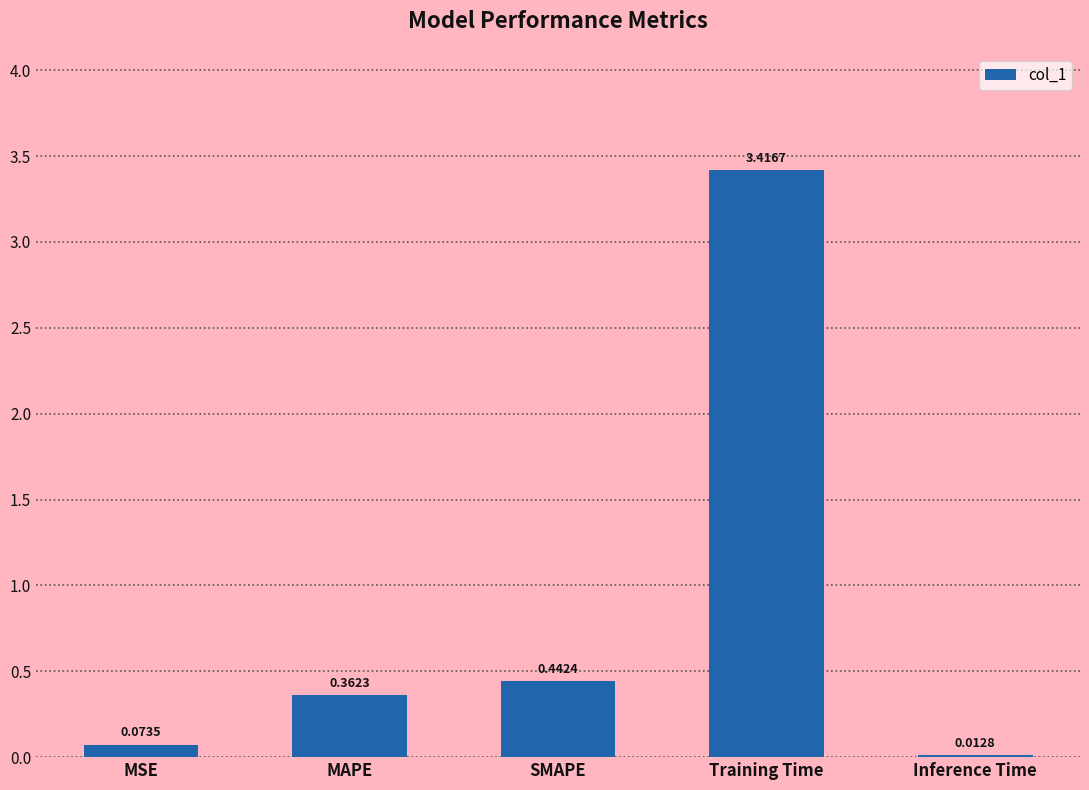

Rank the categories by value from lowest to highest.

Inference Time, MSE, MAPE, SMAPE, Training Time